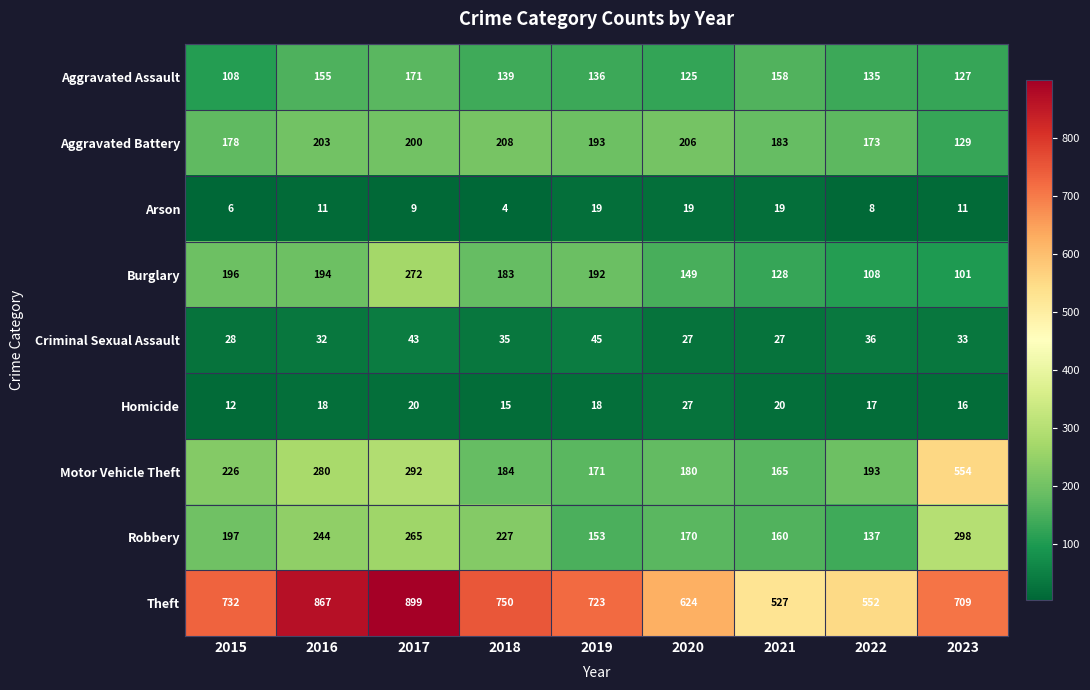

At 2022, list the series in order from smallest to largest.

Arson, Homicide, Criminal Sexual Assault, Burglary, Aggravated Assault, Robbery, Aggravated Battery, Motor Vehicle Theft, Theft